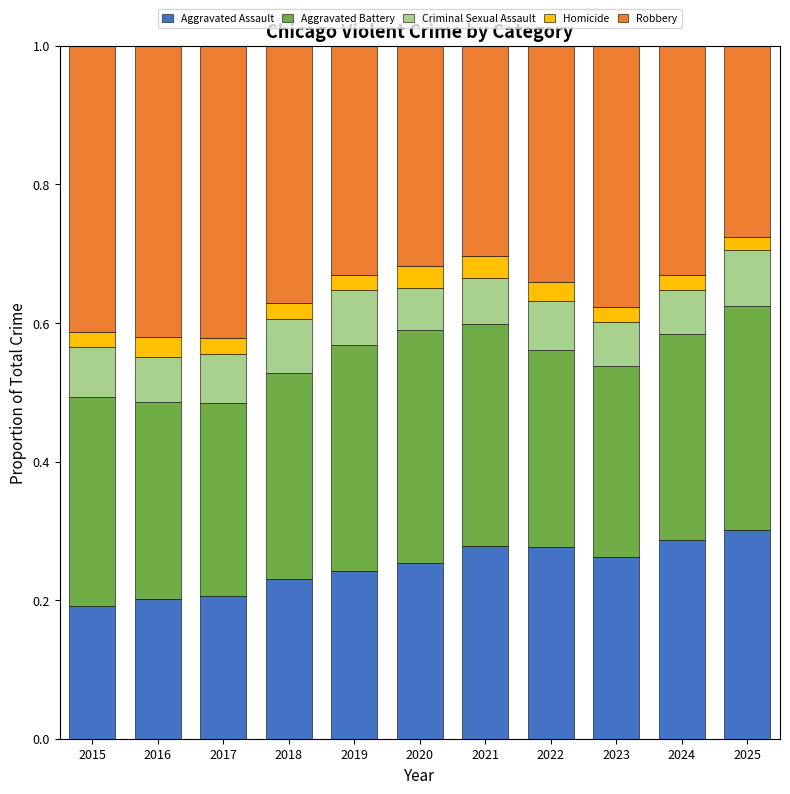

True or false: Aggravated Assault has a value of 0.4 at 2024.

False